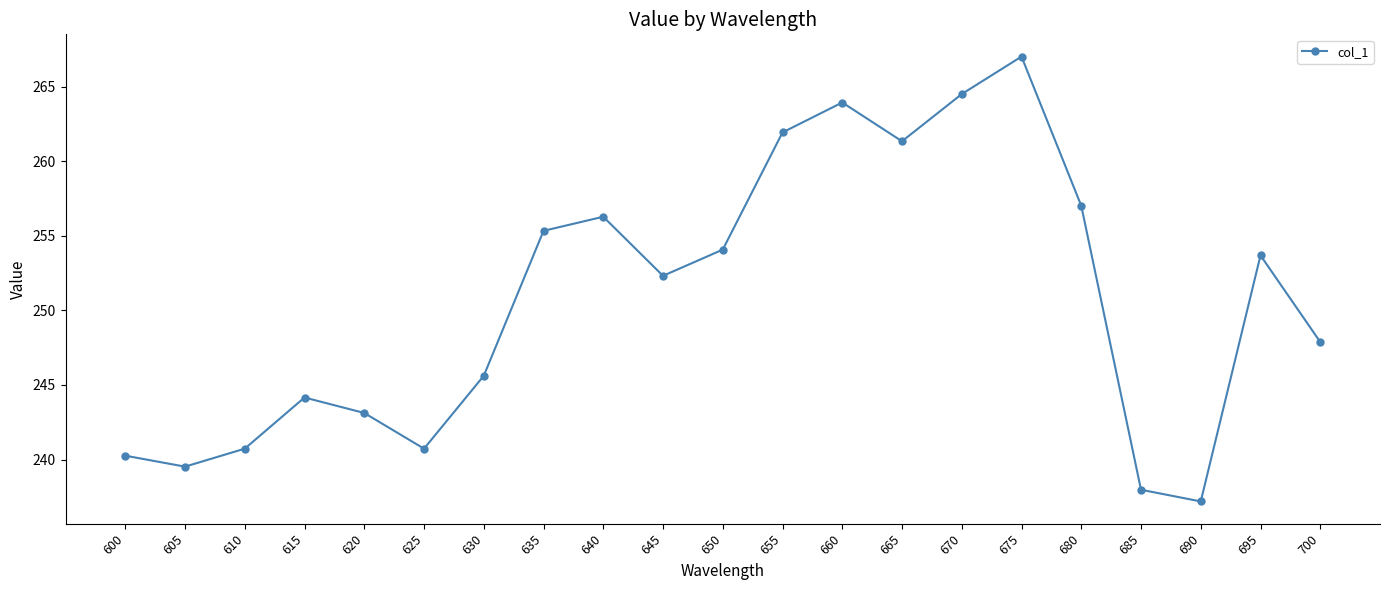

Count the number of data series in this chart.

1